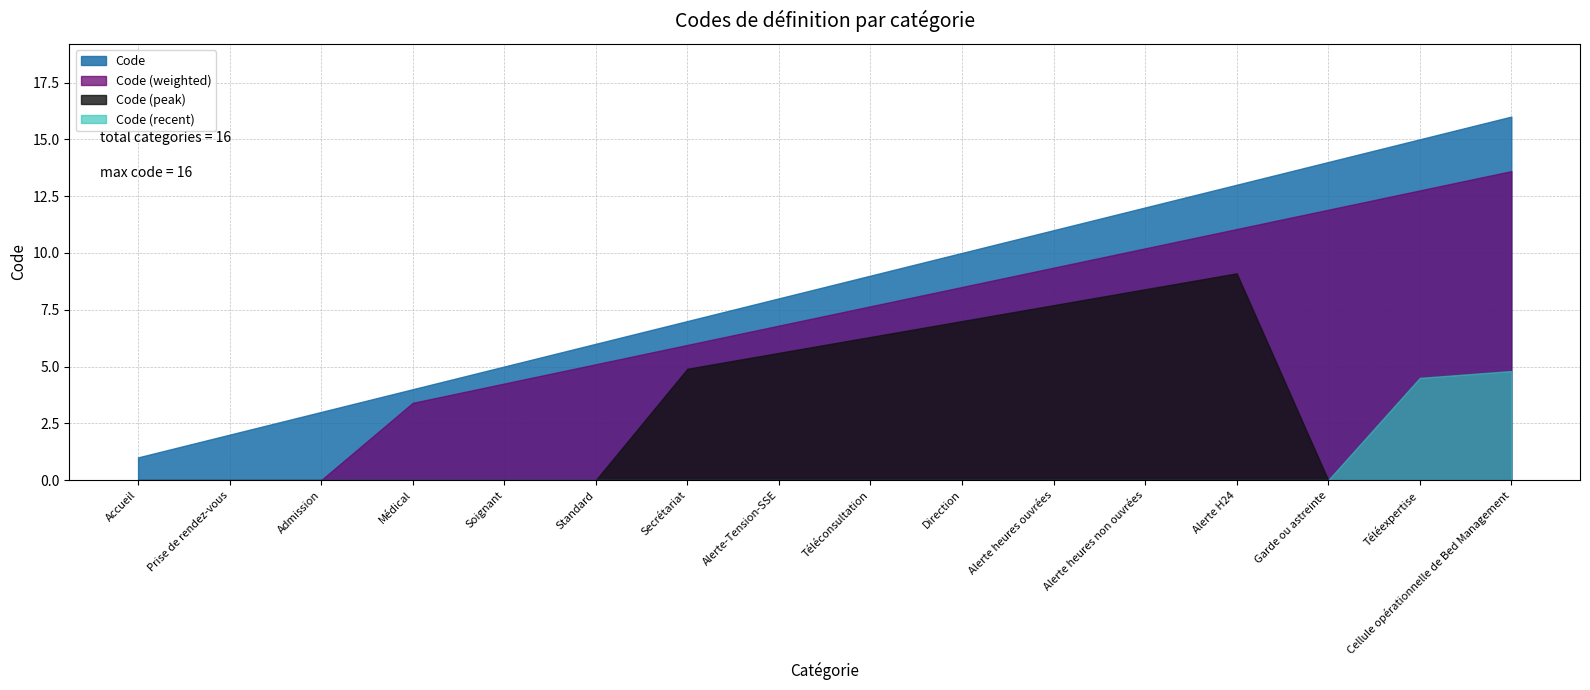

At which label does the data first exceed 9?

Direction